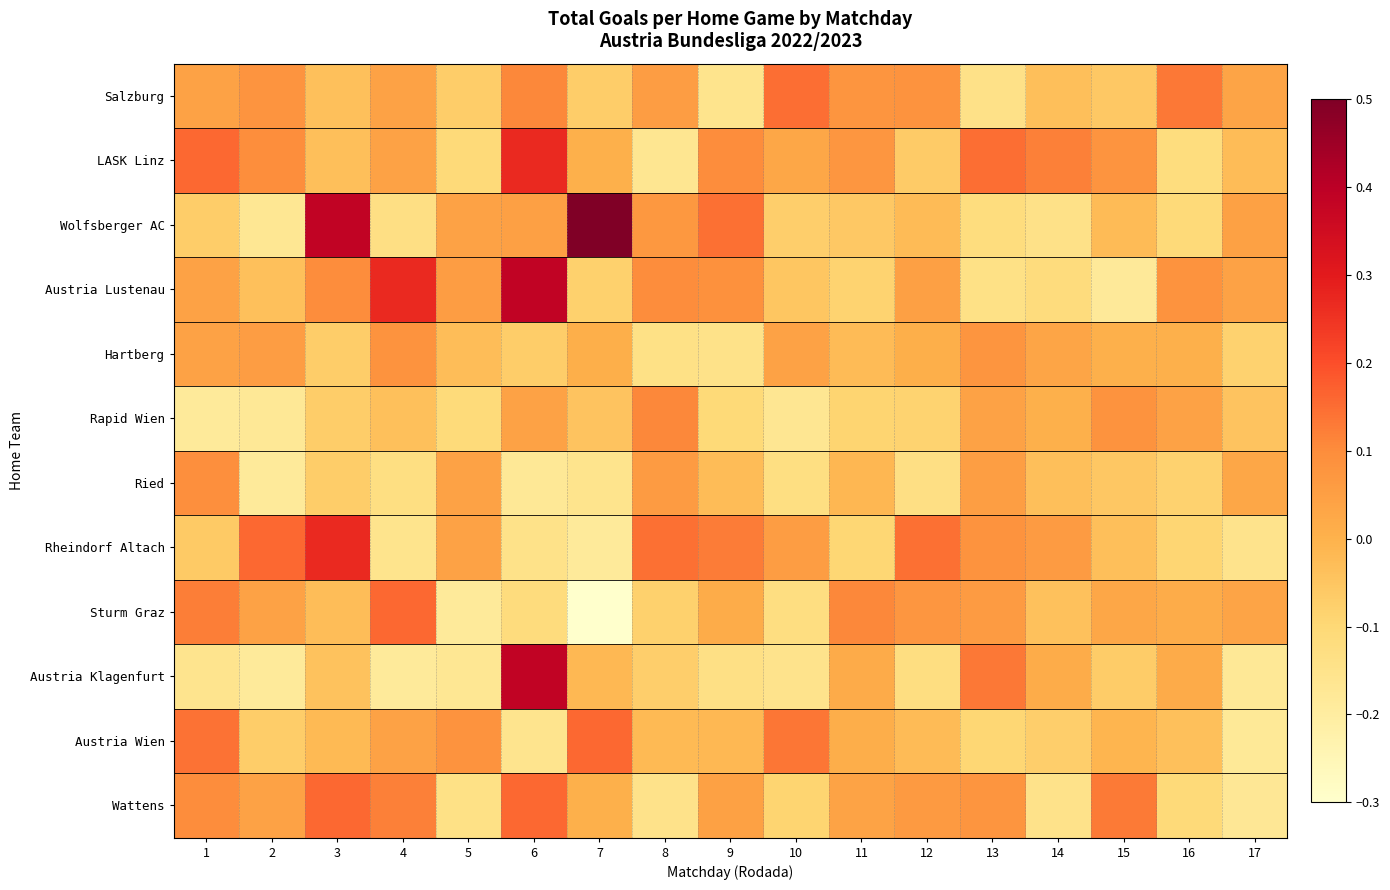

At which category does the chart reach its peak across all series?

7